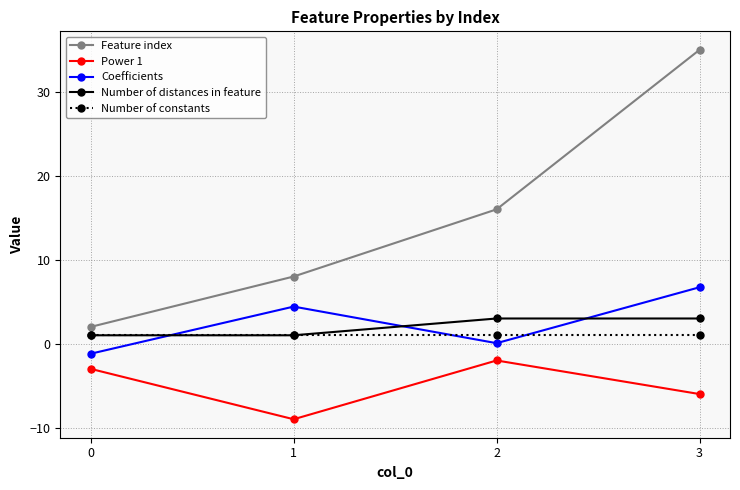

Rank the series by their maximum value, from lowest to highest.

Power 1, Number of constants, Number of distances in feature, Coefficients, Feature index